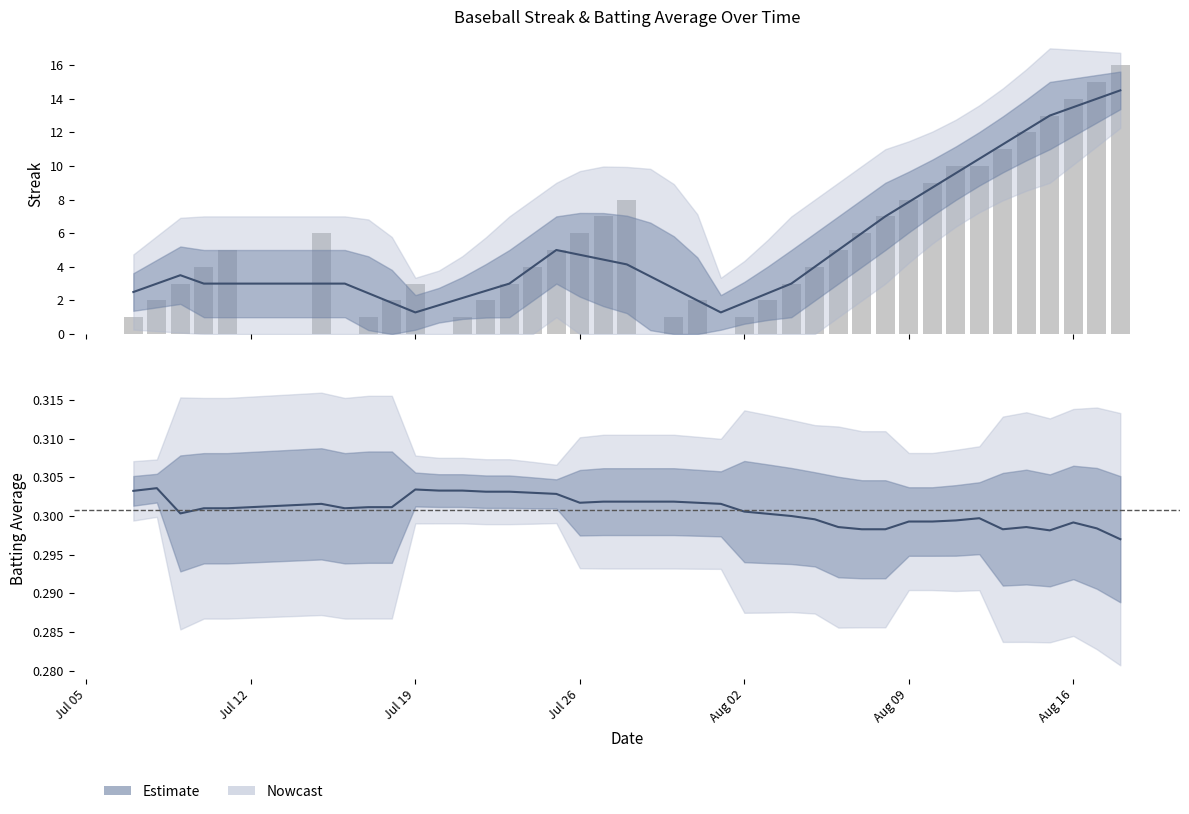

Reading left to right, what are all the values shown in this chart?

1	2	3	4	5	6	0	1	2	3	0	1	2	3	4	5	6	7	8	0	1	2	0	1	2	3	4	5	6	7	8	9	10	10	11	12	13	14	15	16